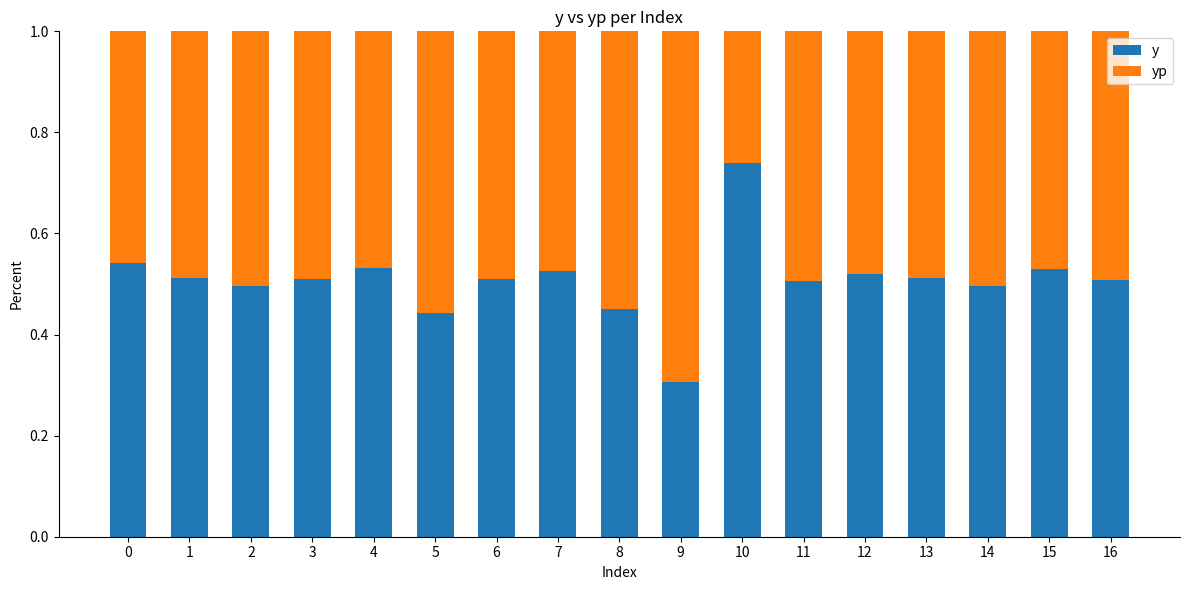

Are the bars horizontal?

No